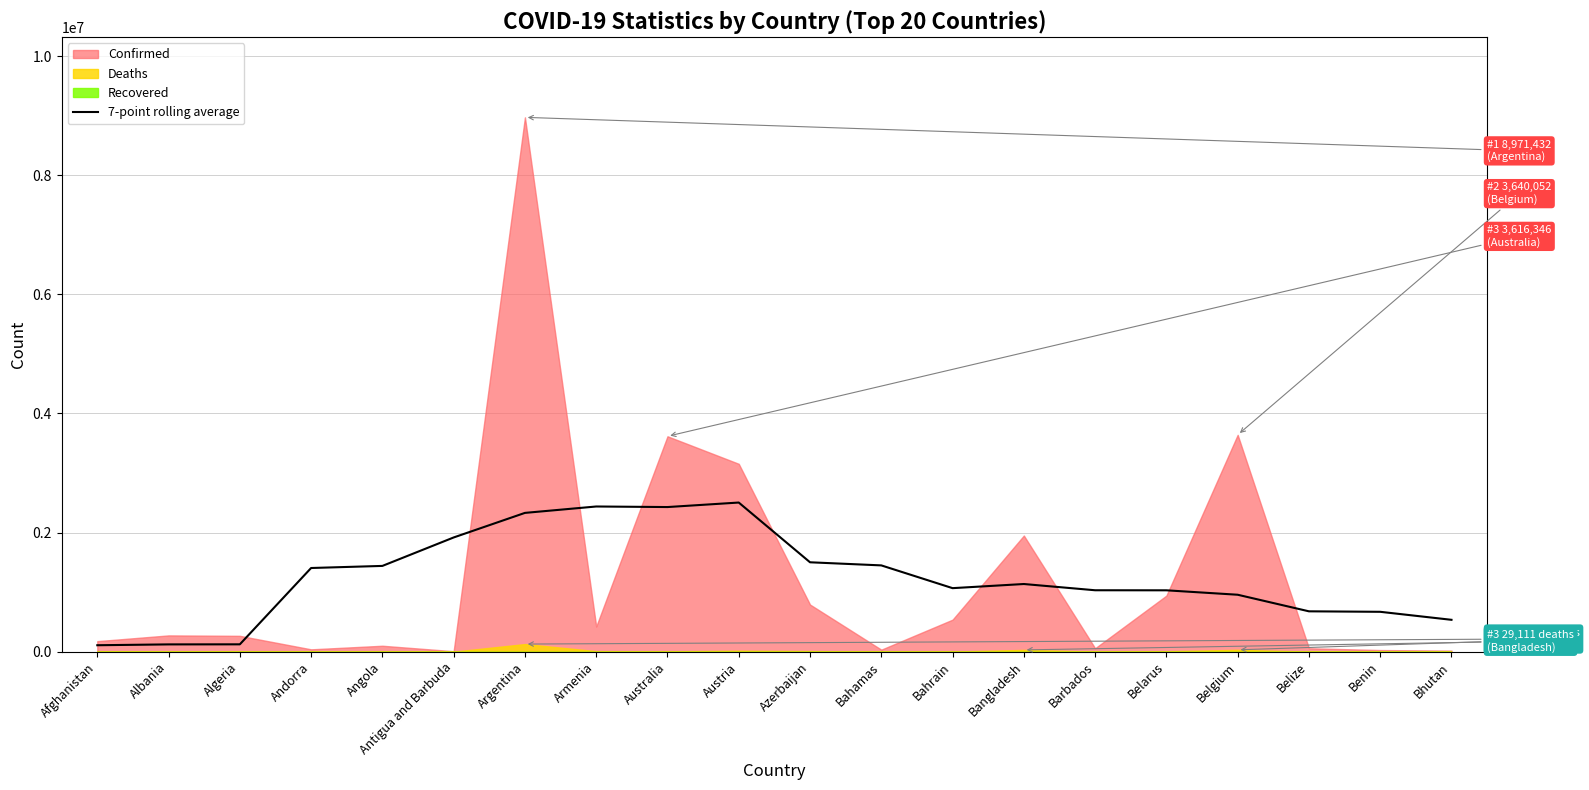

Read the value at Bahrain.

1066137.1